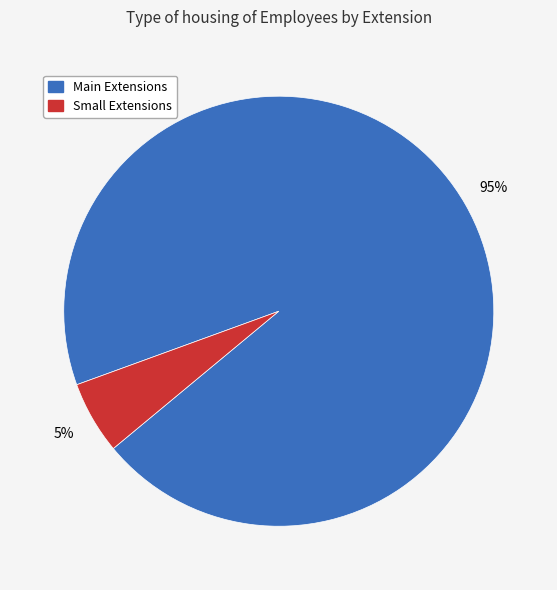

Is there any slice that represents more than half of the pie?

Yes